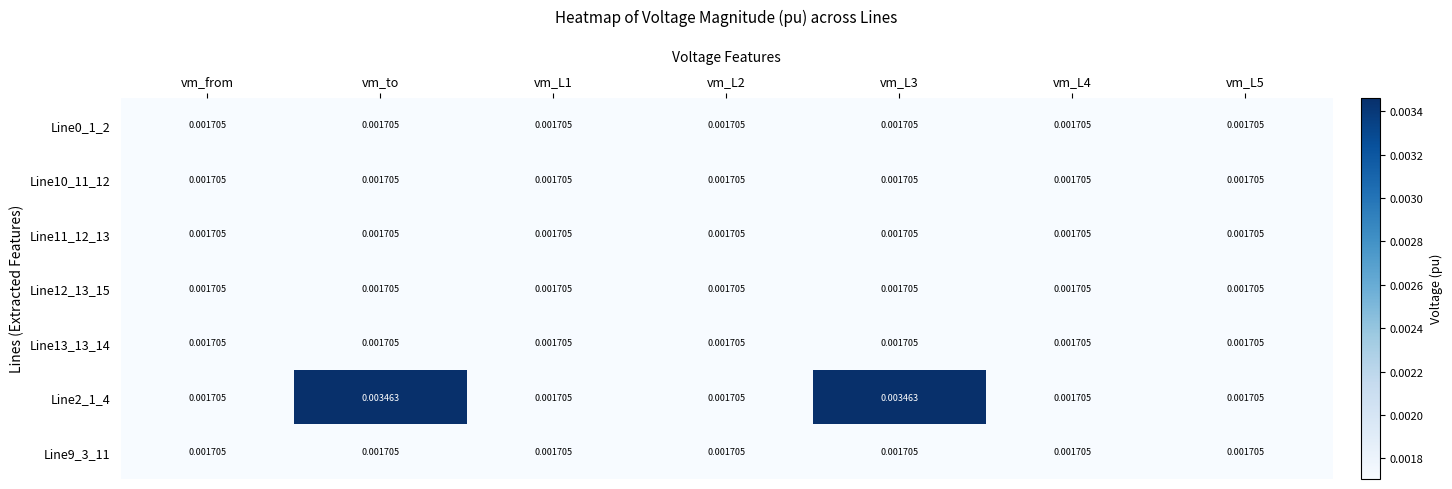

At which category is the sum across all series the highest?

vm_L3